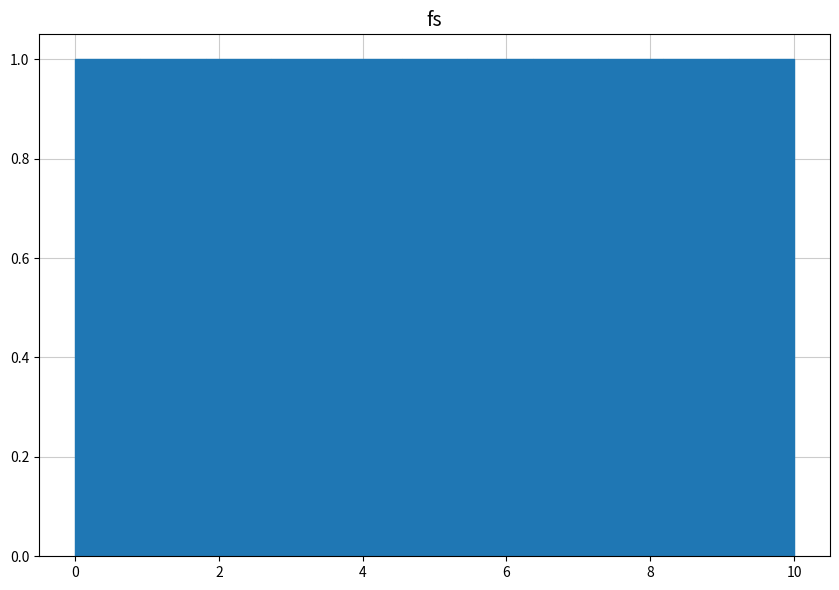

Reading left to right, list every bar in this chart as the range it spans on the x-axis followed by its height. Neither the bar edges nor the heights are printed on the chart, so give them approximately, as read against the axes.

0.0 to 1.0: 1
1.0 to 1.8: 1
1.8 to 2.8: 1
2.8 to 3.6: 1
3.6 to 4.6: 1
4.6 to 5.4: 1
5.4 to 6.4: 1
6.4 to 7.2: 1
7.2 to 8.2: 1
8.2 to 9.0: 1
9.0 to 10.0: 1